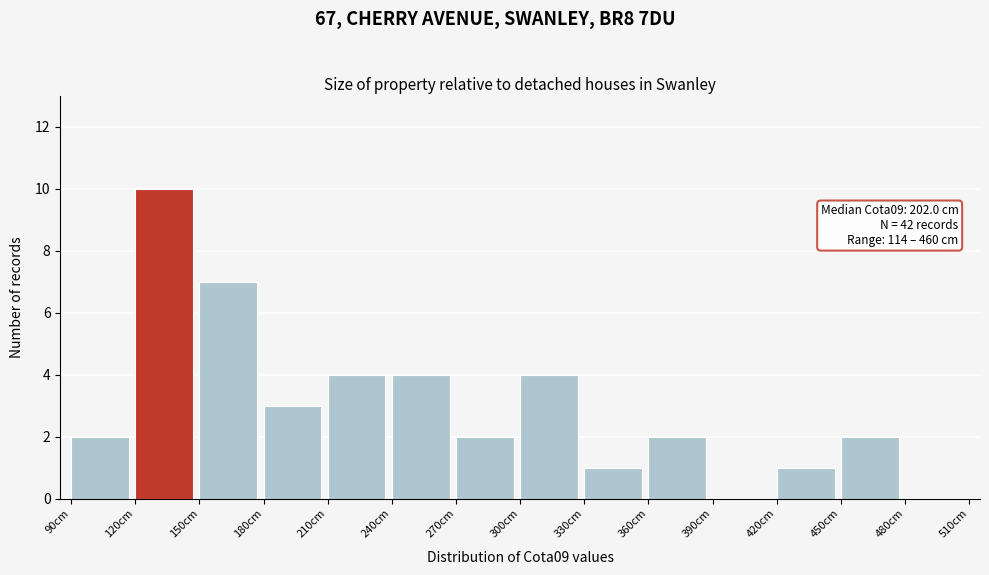

Over which range of the x-axis is the bar tallest?

120 to 150